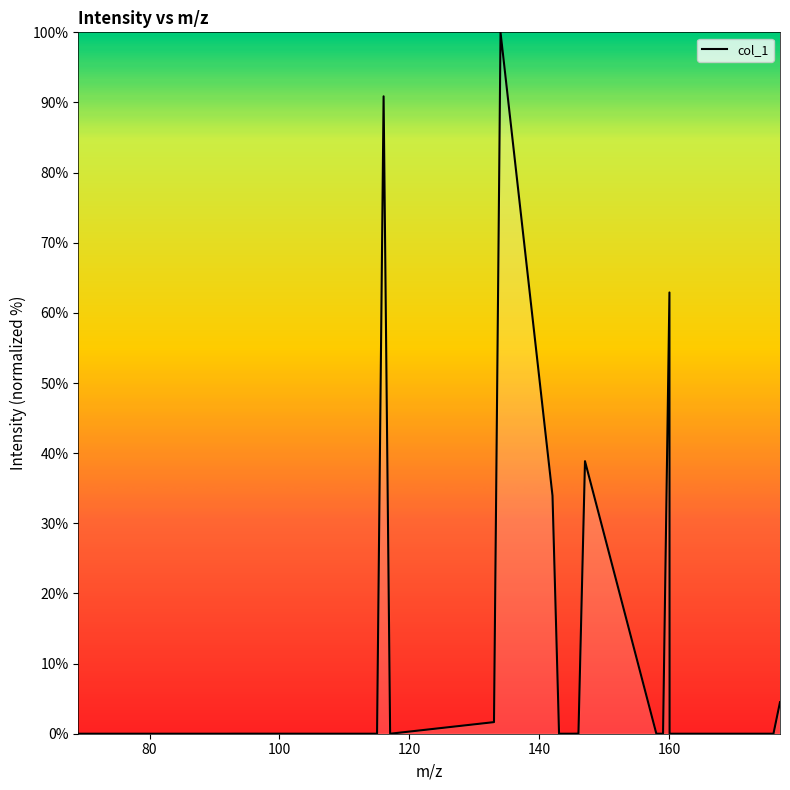

What is the difference between the maximum and minimum values?

100.0